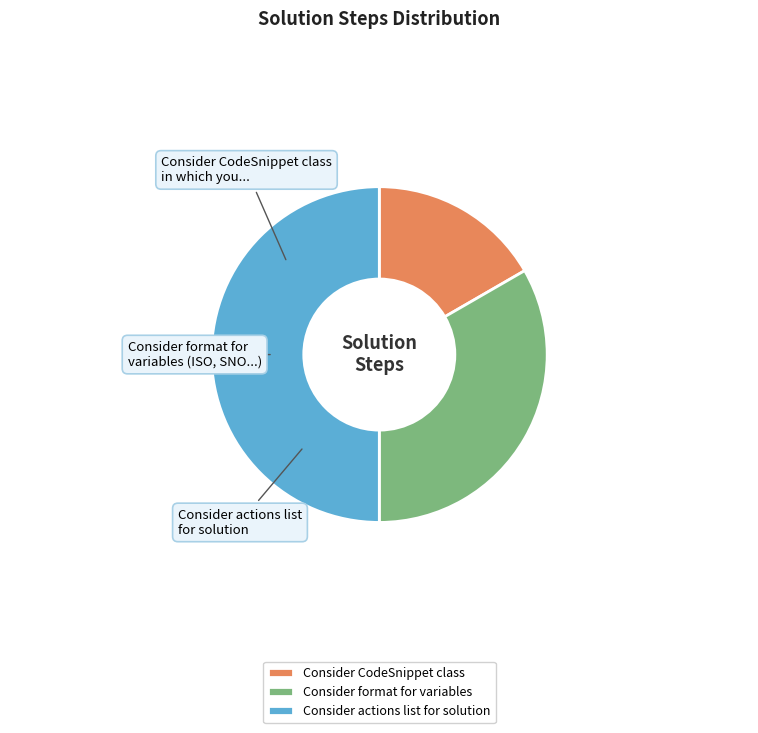

Rank the categories by value from highest to lowest.

Consider actions list for solution, Consider format for variables, Consider CodeSnippet class